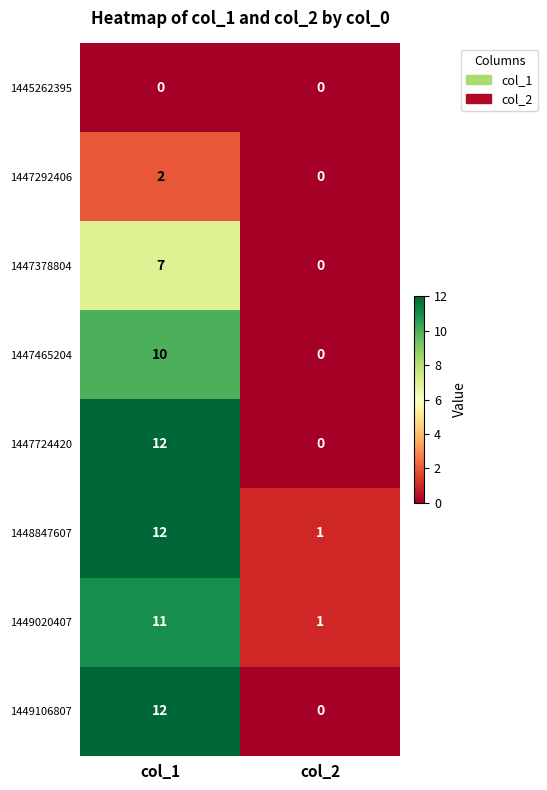

What is the difference between the highest and lowest values at col_1?

12